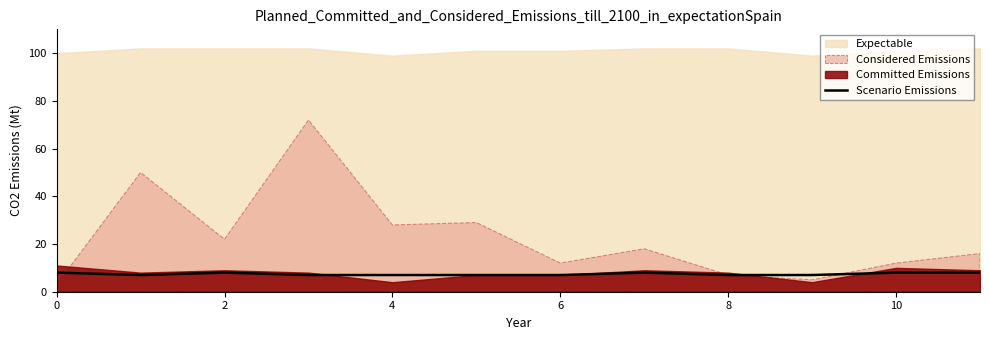

Does the chart display data point markers on the line(s)?

No